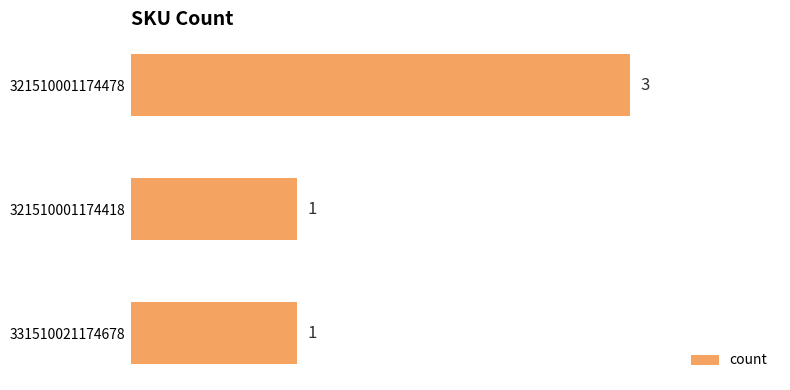

What is the label of the 1st bar from the bottom?

331510021174678